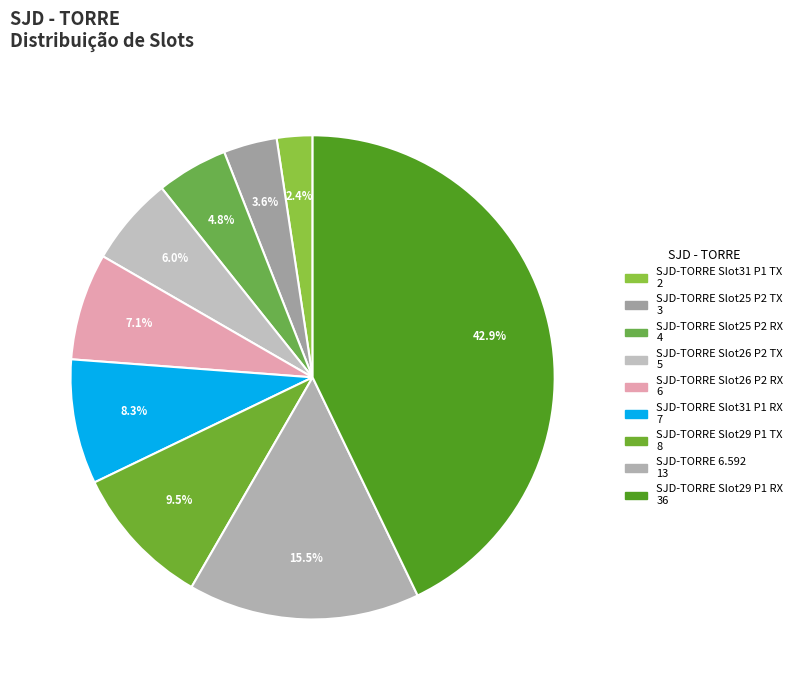

To the nearest percent, what is the combined percentage of SJD-TORRE Slot26 P2 RX and SJD-TORRE 6.592?

23%